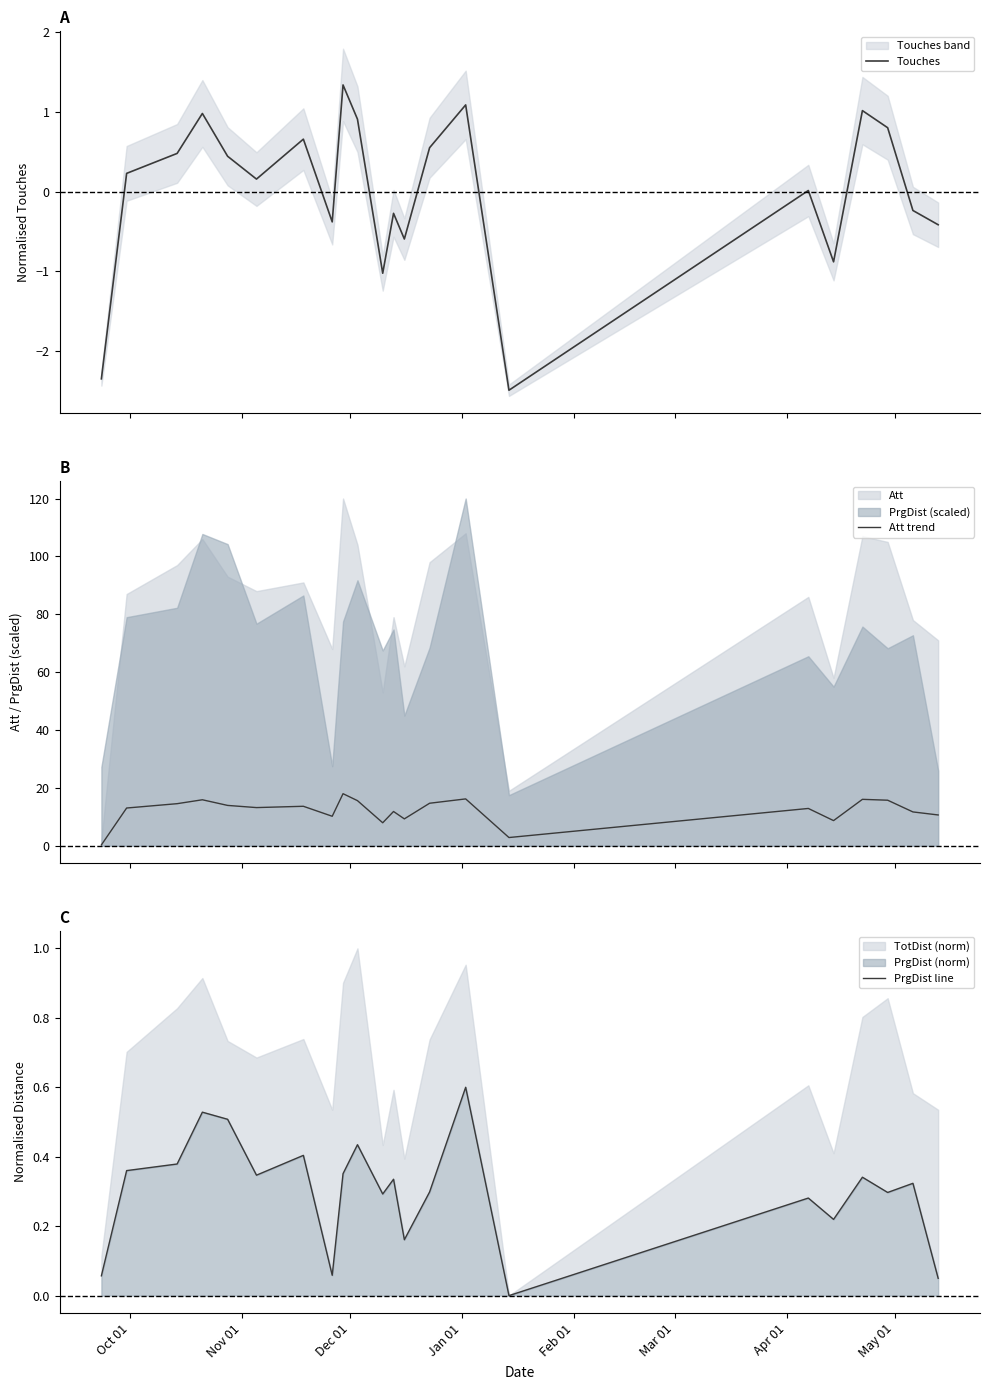

True or false: PrgDist line and Att trend intersect in this chart.

False